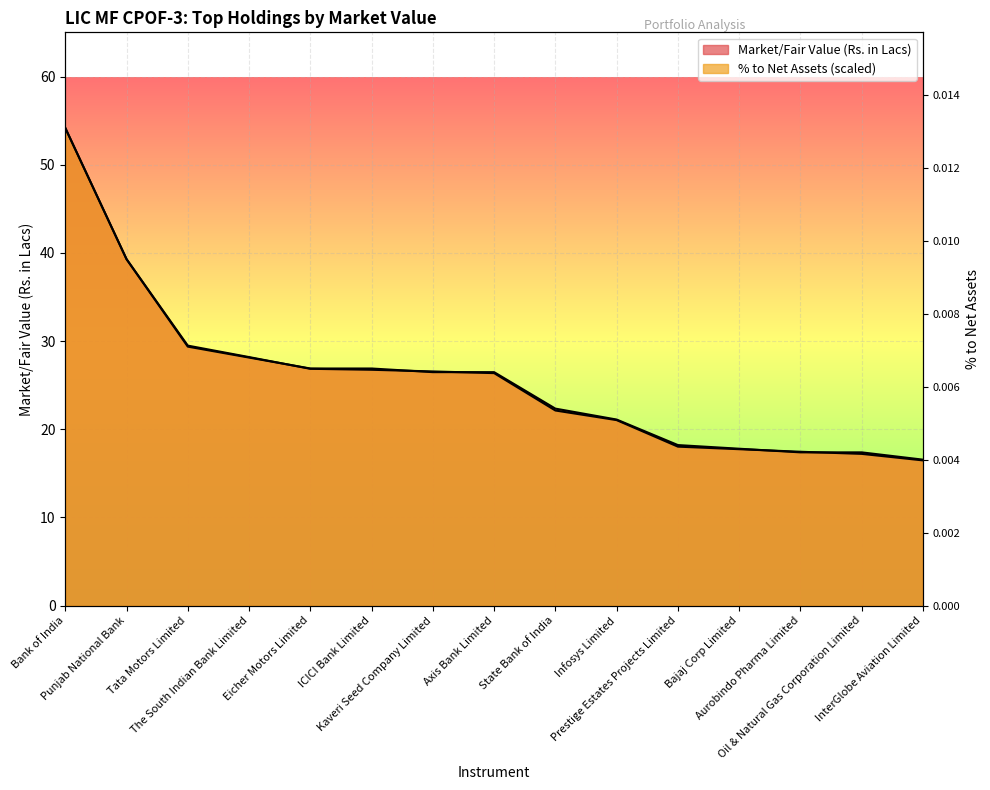

Which series has the widest spread of values?

Market/Fair Value (Rs. in Lacs)